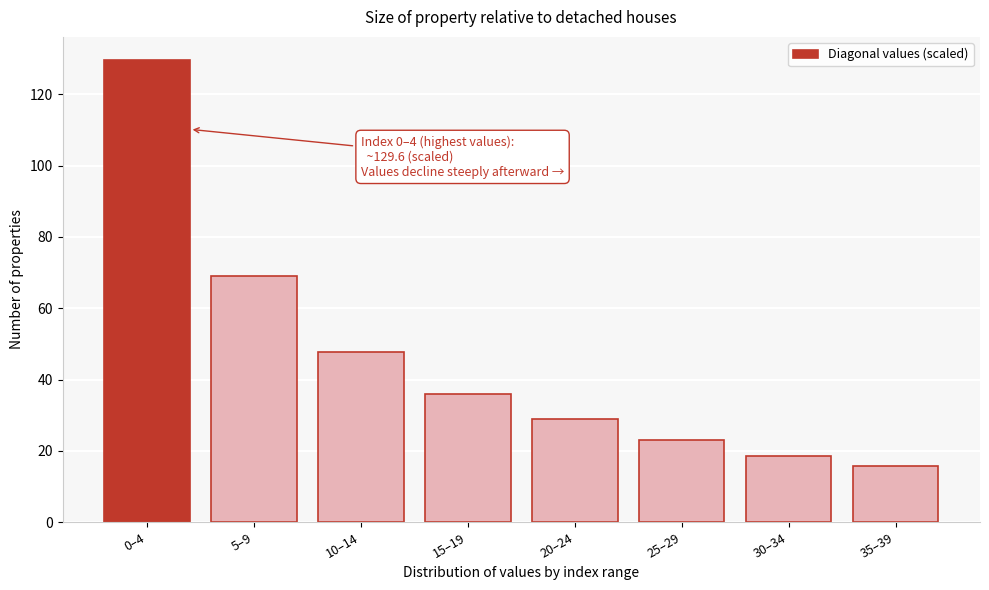

Reading right to left, what are all the values shown in this chart?

35–39=15.7	30–34=18.6	25–29=22.9	20–24=29.0	15–19=36.0	10–14=47.7	5–9=69.1	0–4=129.6